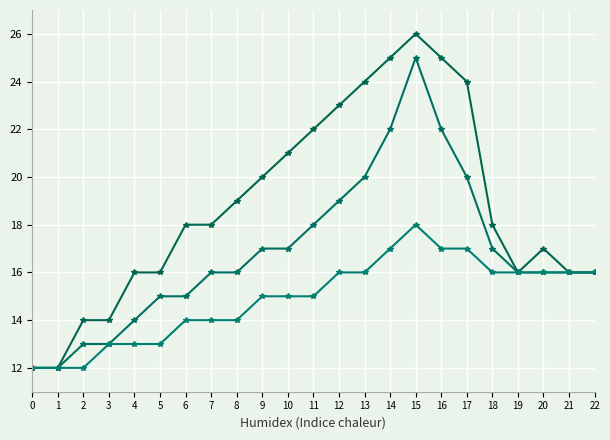

The value of Series 0 at 2 is 6. True or false?

False